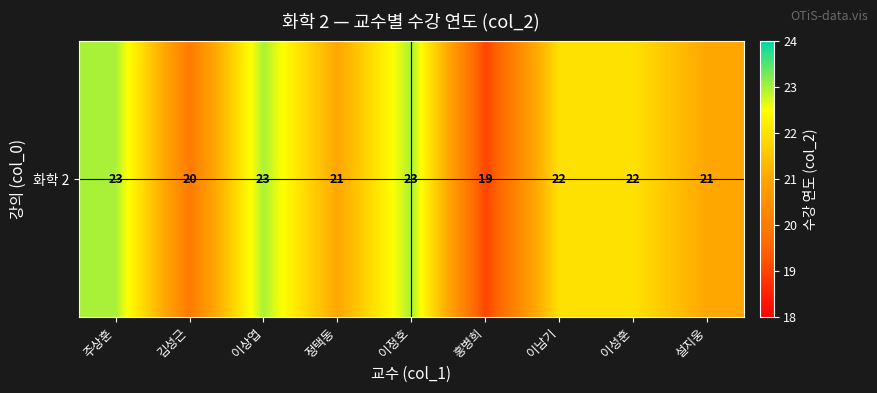

Is it true that the value at 이상엽 is 23?

True